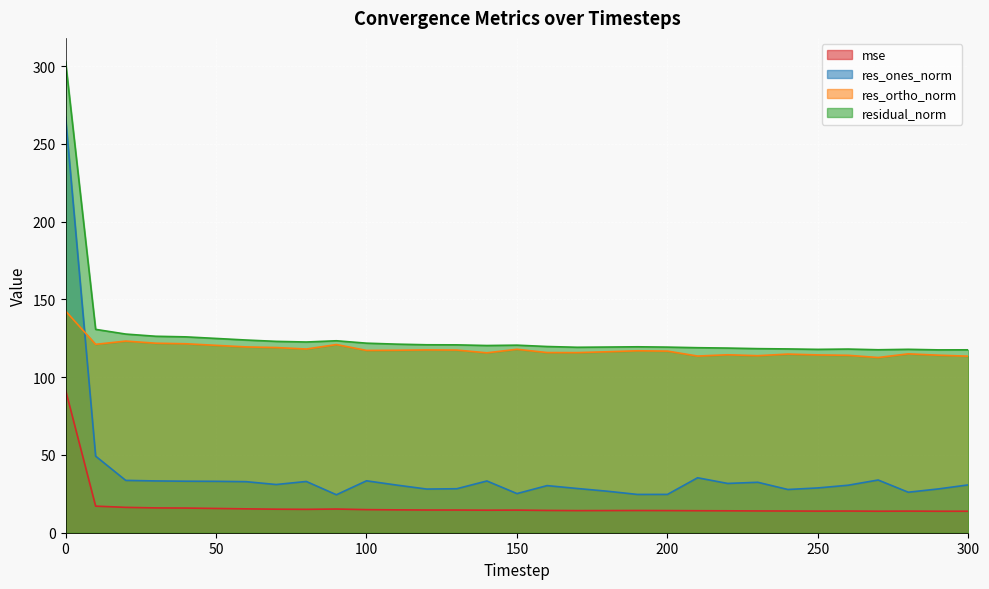

What is the spread (max minus min) of values at 170?

105.0